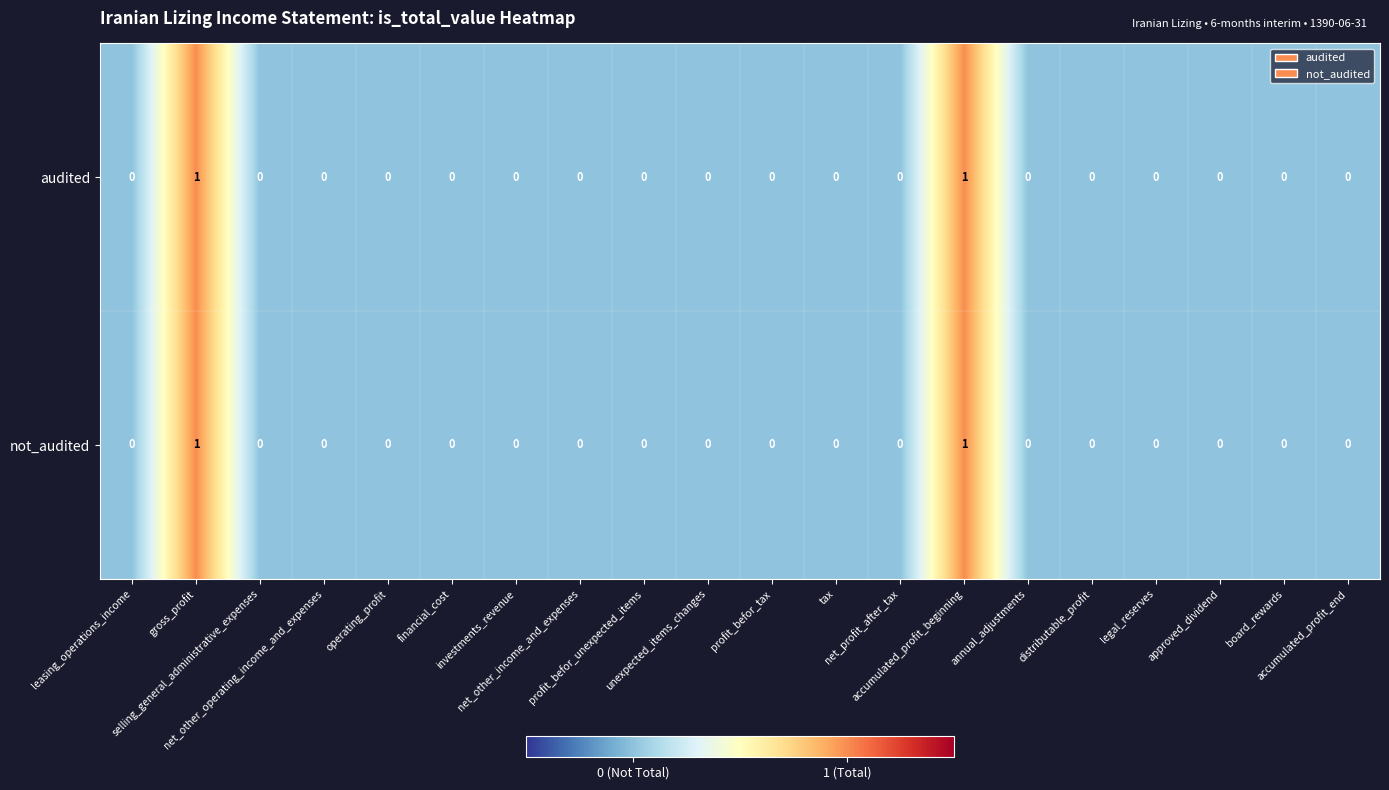

Count the not_audited values in the range 0 to 1.

20